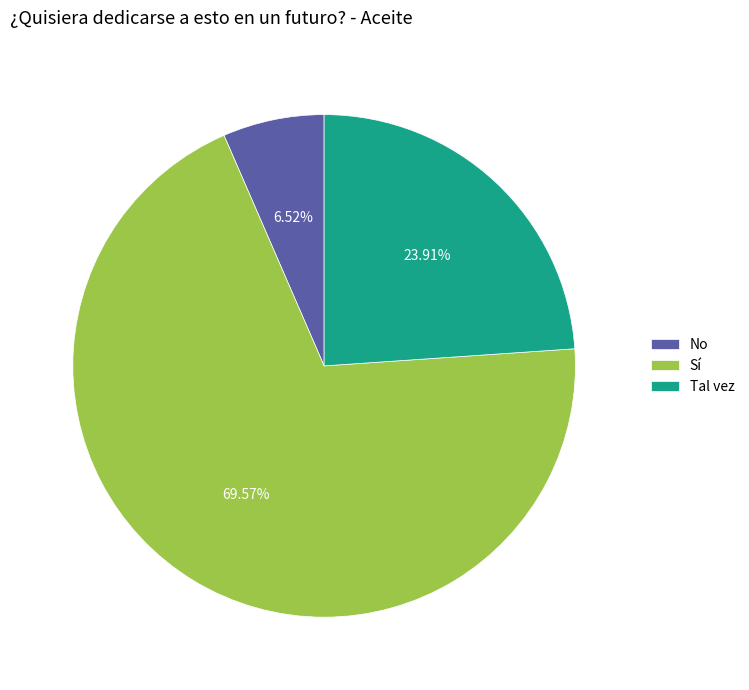

To the nearest percent, what percentage of the pie is Tal vez?

24%